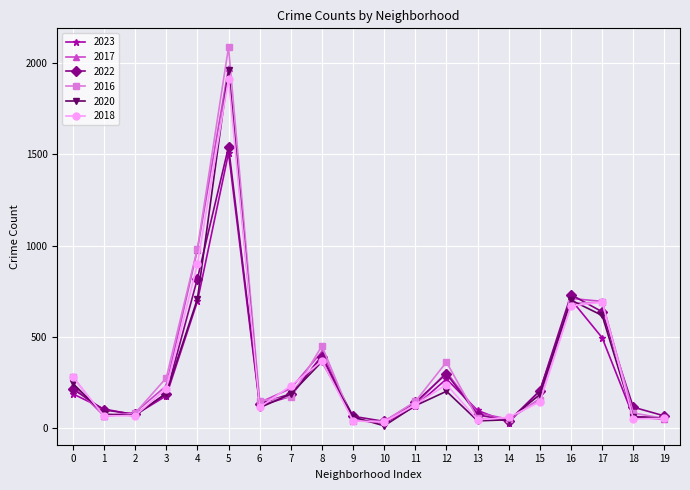

How many distinct data groups are displayed?

6